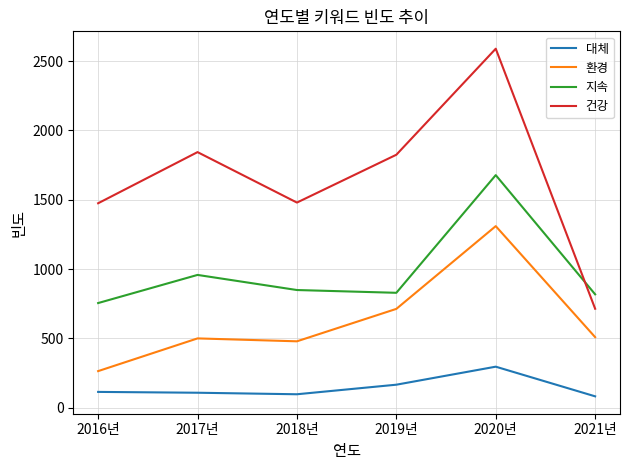

True or false: 대체 has more than 0 points higher than both neighbors.

True